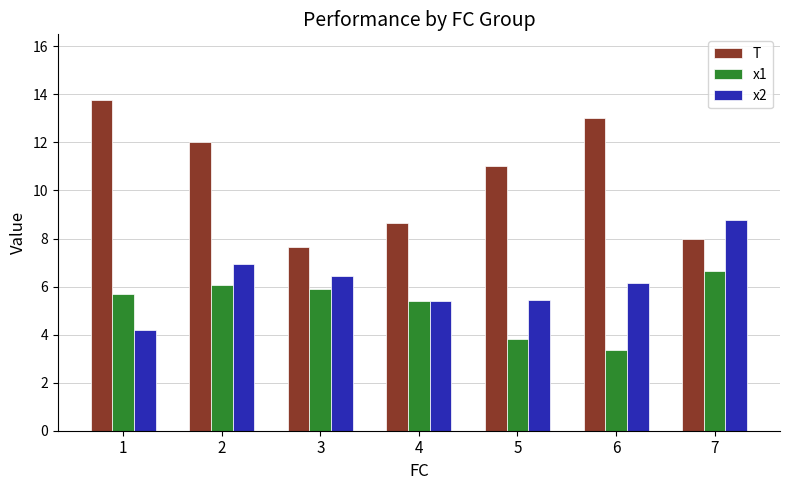

Reading left to right, extract all data points from this chart.

T: 13.8	12.0	7.7	8.7	11.0	13.0	8.0
x1: 5.7	6.1	5.9	5.4	3.8	3.4	6.7
x2: 4.2	7.0	6.5	5.4	5.4	6.1	8.8